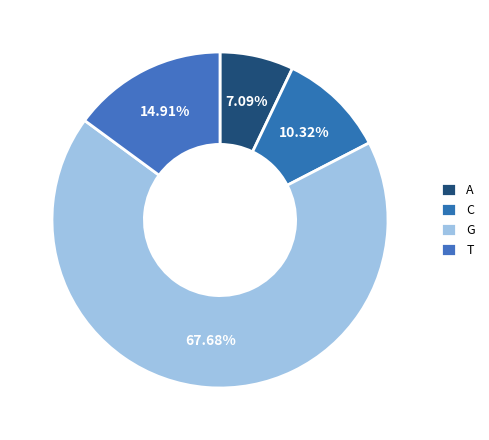

What percentage is the C slice, to the nearest percent?

10%